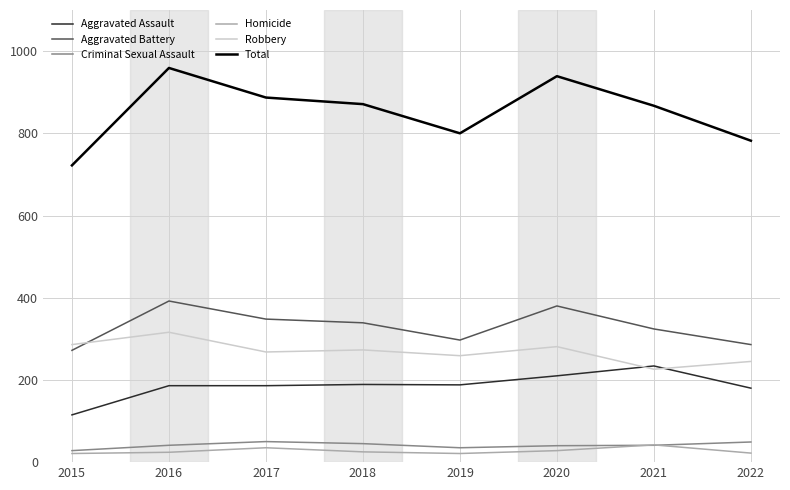

Does the chart have visible grid lines?

Yes